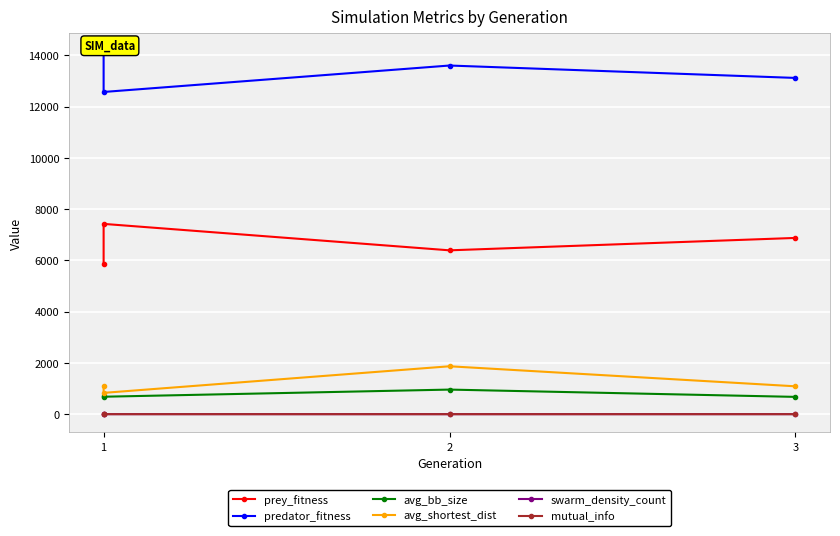

True or false: mutual_info and prey_fitness intersect in this chart.

False